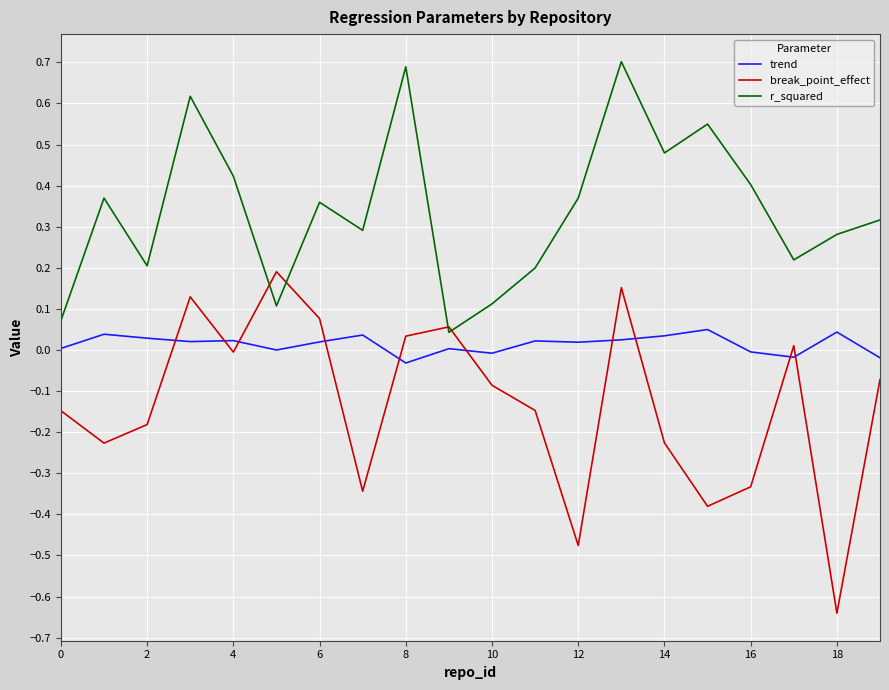

Which series has the largest total across all categories?

r_squared